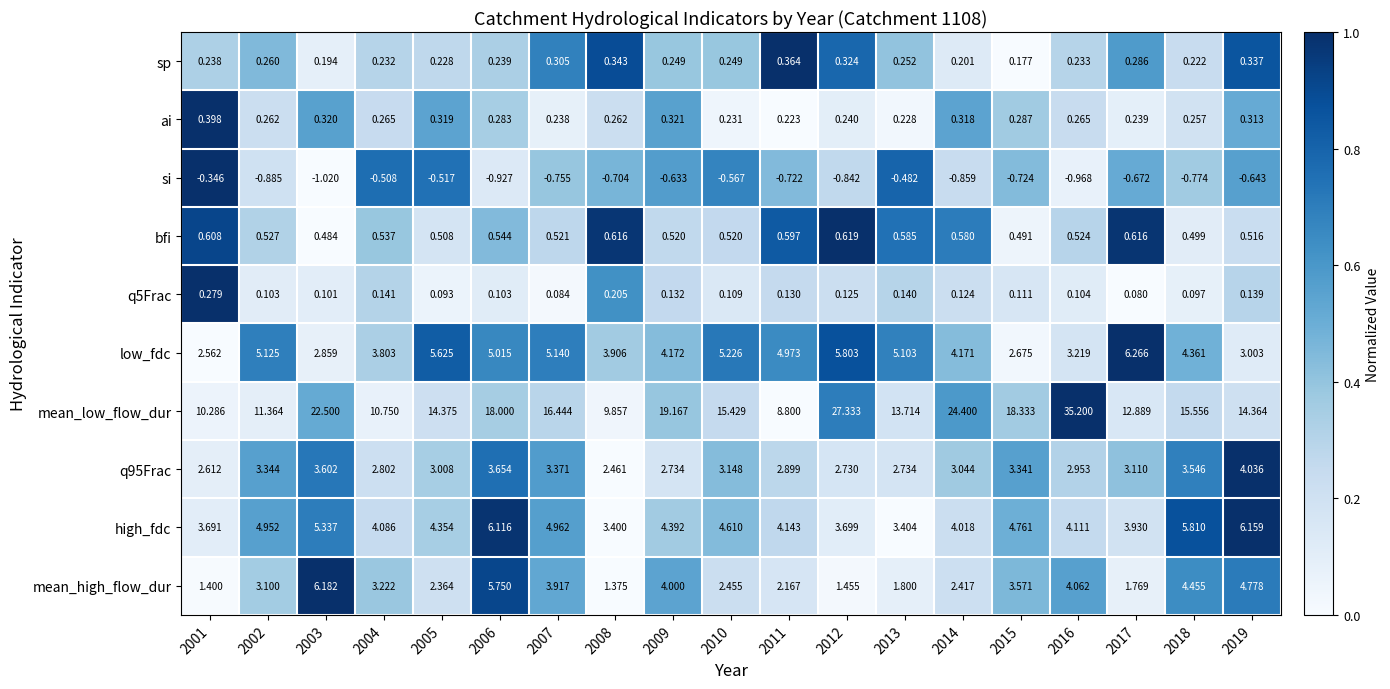

Which series changed the most between 2010 and 2018?

mean_high_flow_dur